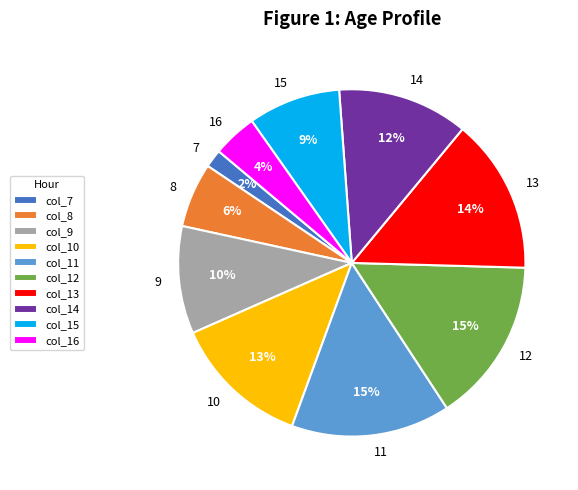

Between 8 and 14, which is larger?

14